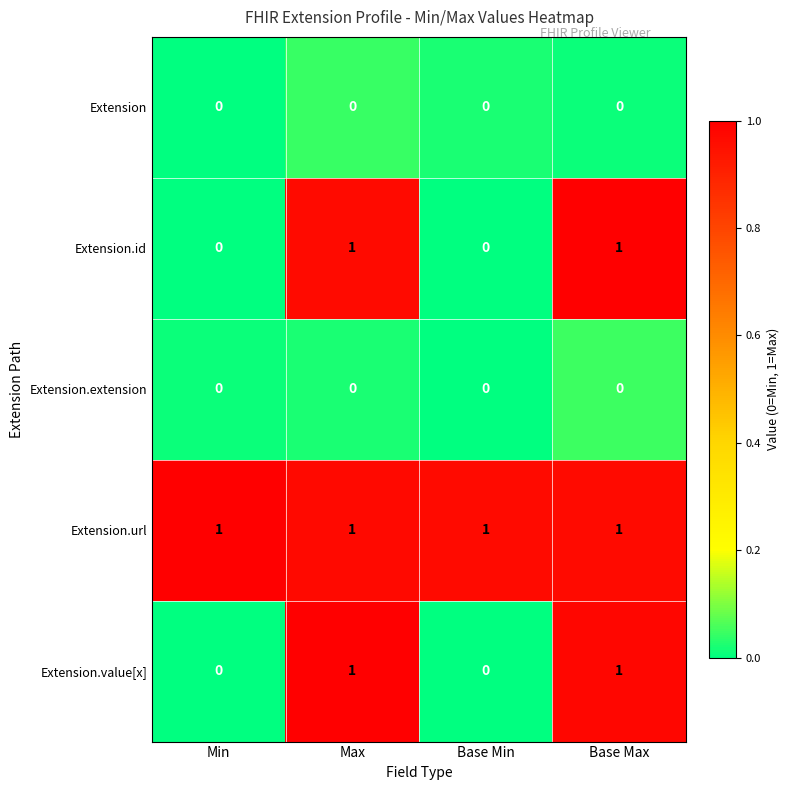

Which series has the largest total across all categories?

Extension.url